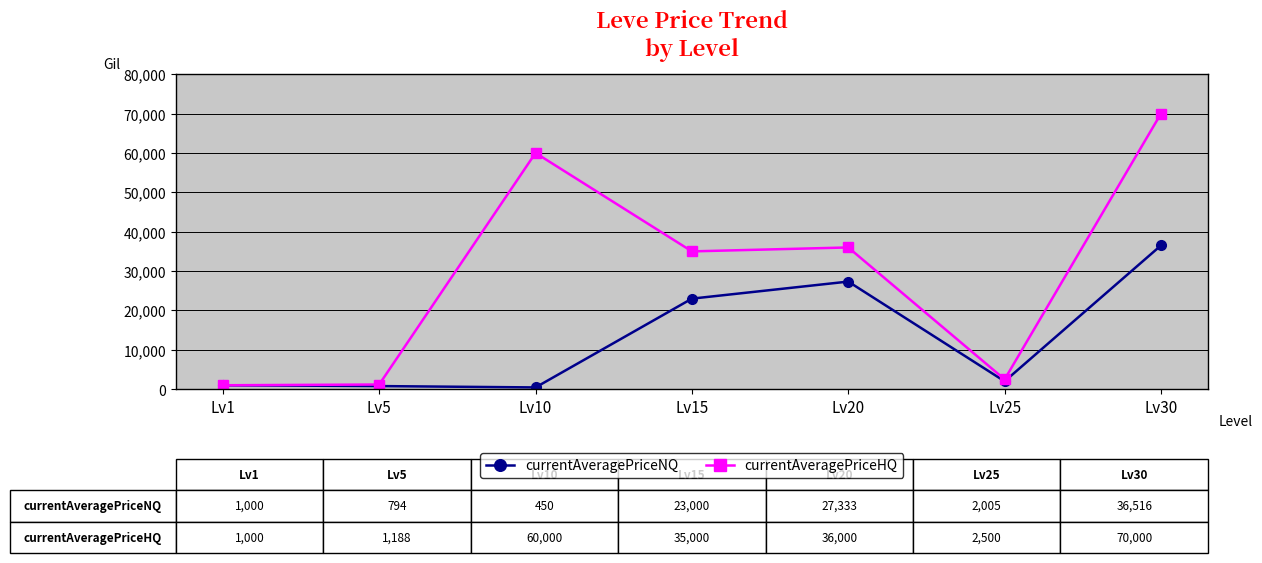

What is the difference between the currentAveragePriceNQ values at Lv1 and Lv5?

205.9